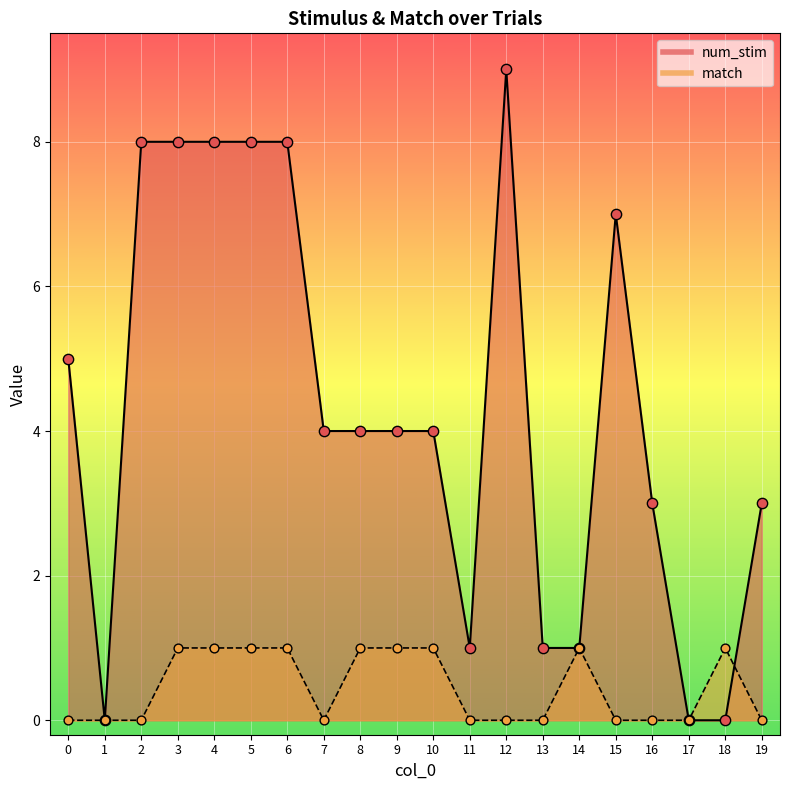

At which category is the sum across all series the highest?

3